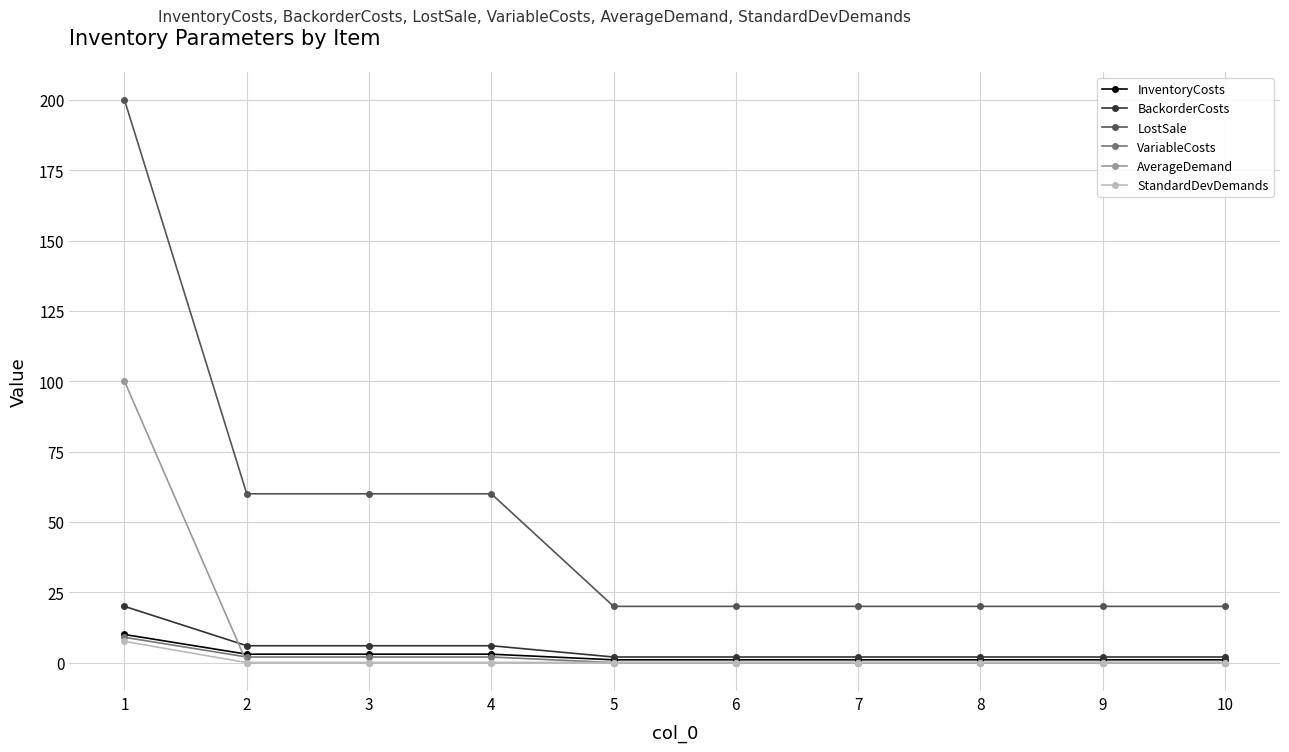

At which category is the sum across all series the highest?

1